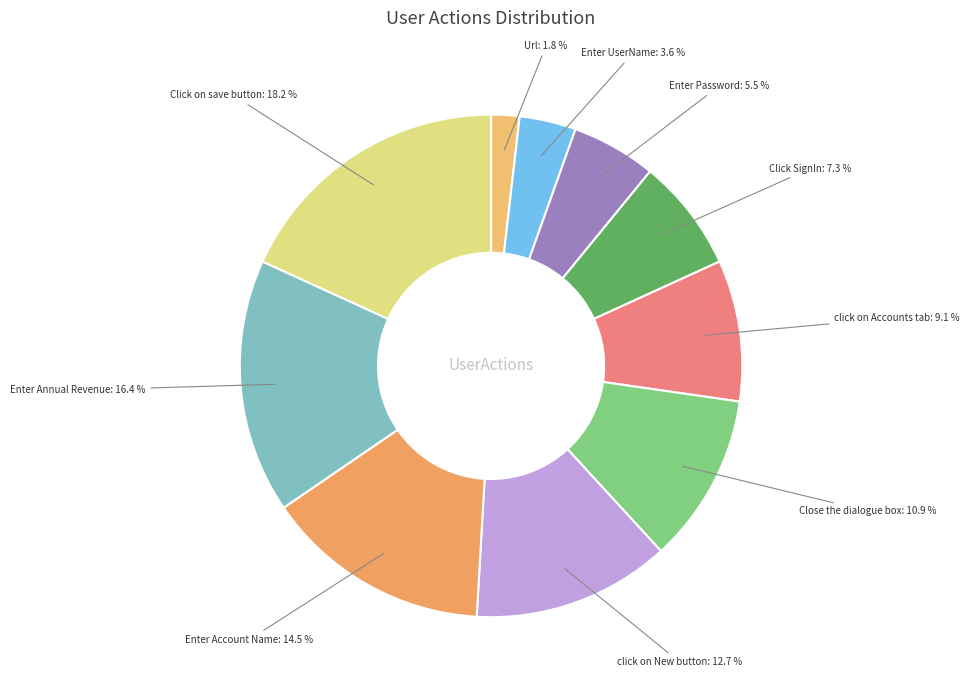

To the nearest percent, what is the average slice percentage?

10%